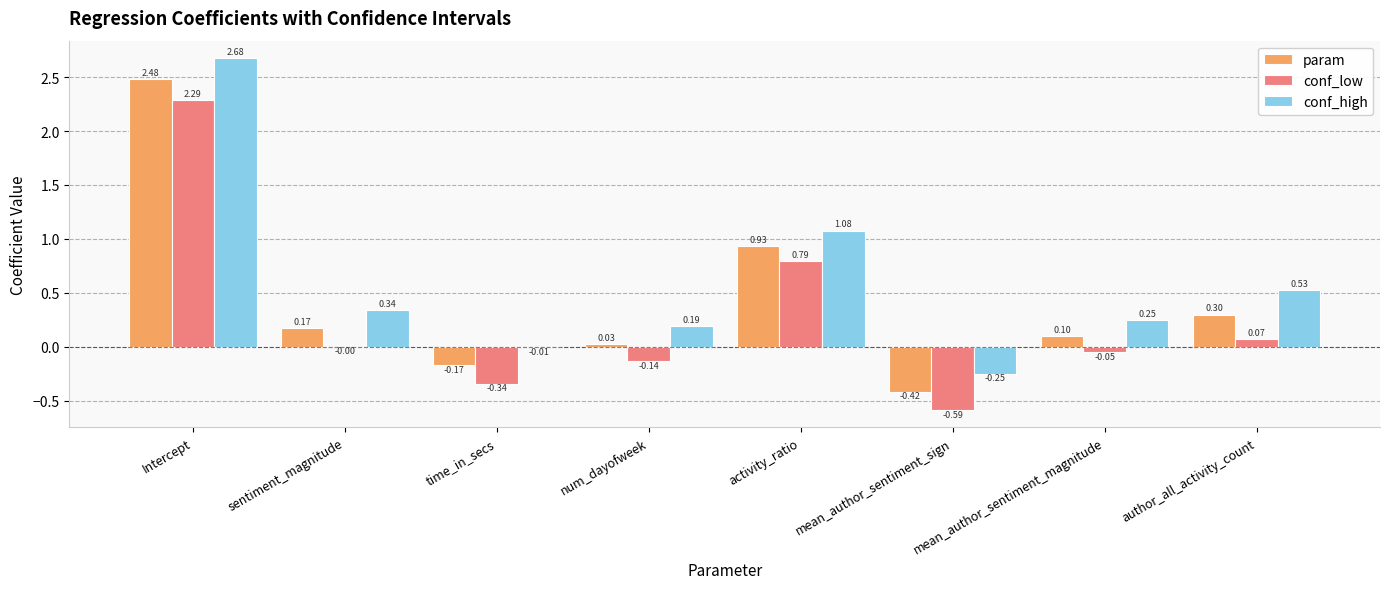

Between sentiment_magnitude and author_all_activity_count, which series saw the biggest shift?

conf_high